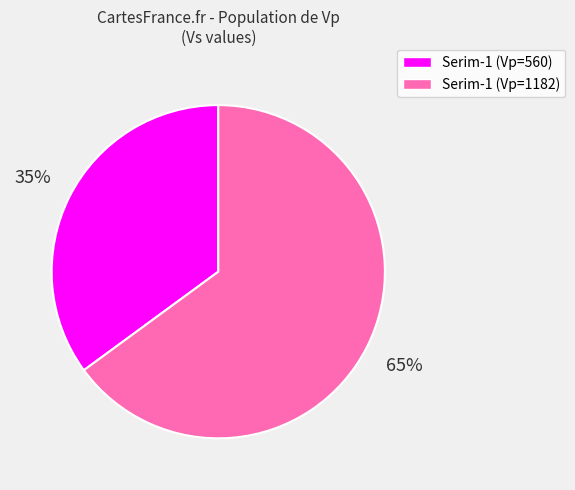

The Serim-1 (Vp=560) slice represents 35% of the pie. True or false?

True